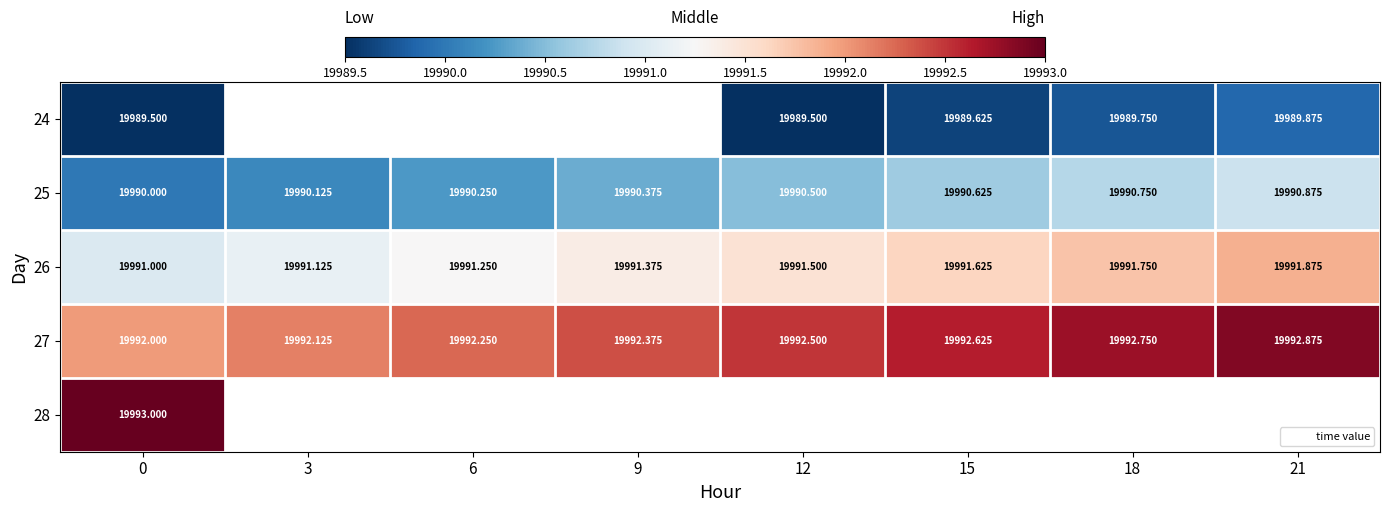

What is the total value across all series at 0?

99955.5